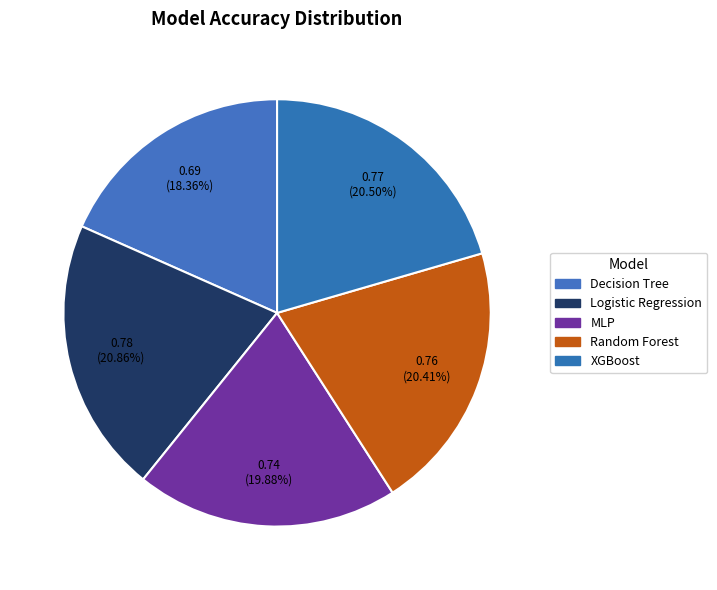

Does Decision Tree represent more than half of the total?

No